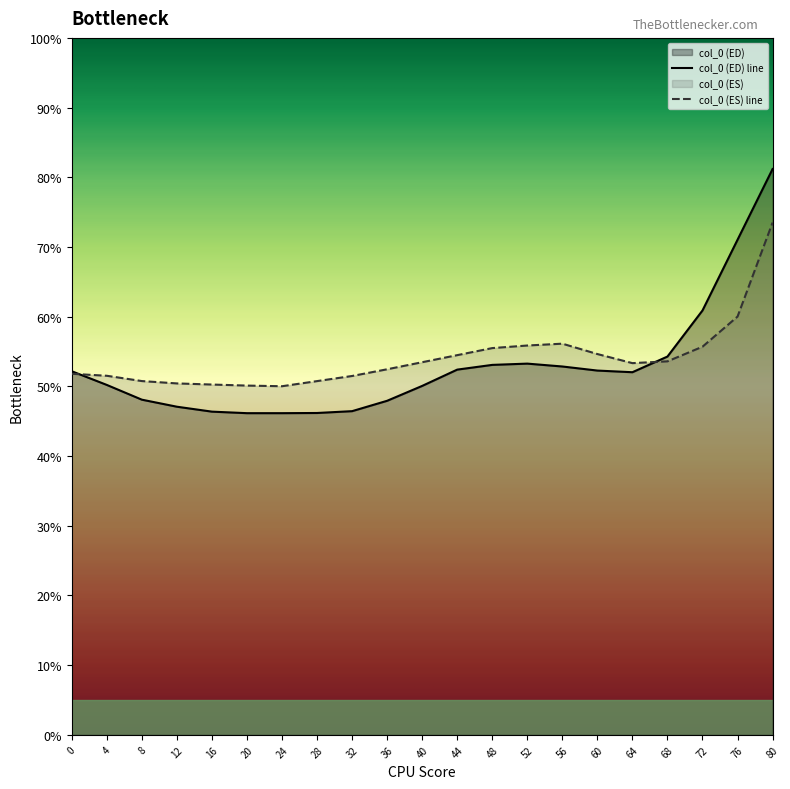

What is the value of the col_0 point at the 1st from the left?

52.2